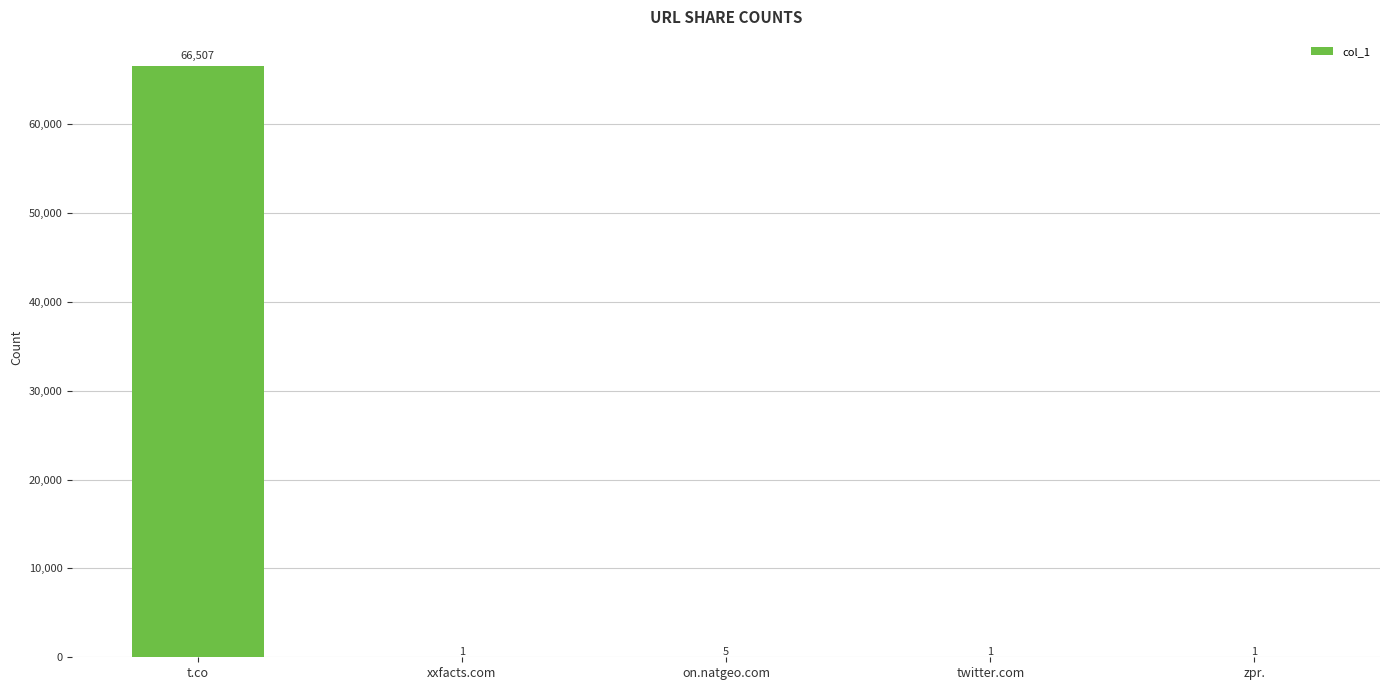

Are the bars horizontal?

No